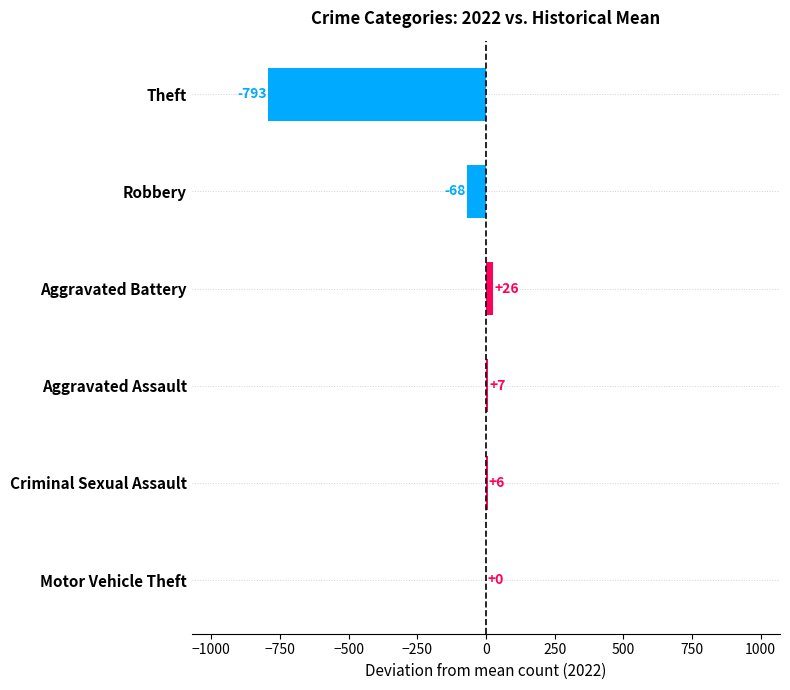

Is it true that the value at Theft is -792.8?

True